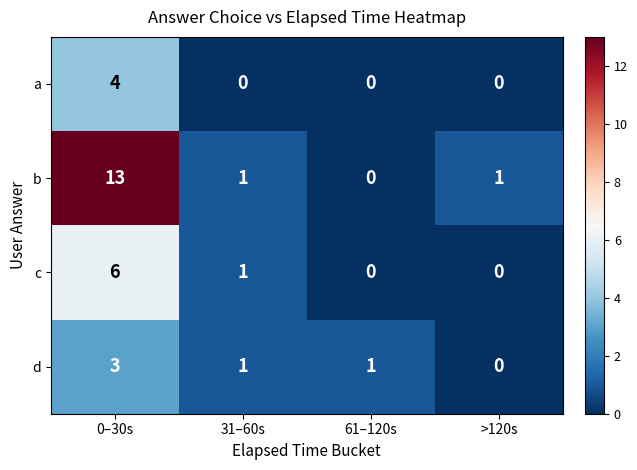

Reading right to left, what are all the values shown in this chart?

a: >120s=0	61–120s=0	31–60s=0	0–30s=4
b: >120s=1	61–120s=0	31–60s=1	0–30s=13
c: >120s=0	61–120s=0	31–60s=1	0–30s=6
d: >120s=0	61–120s=1	31–60s=1	0–30s=3